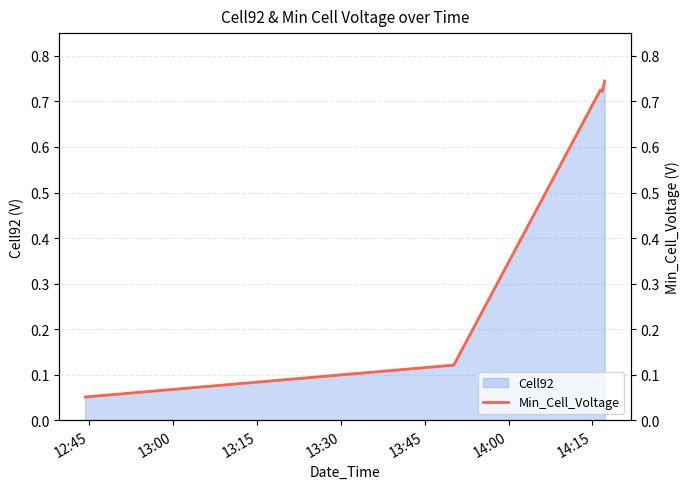

What is the greatest value displayed?

0.7